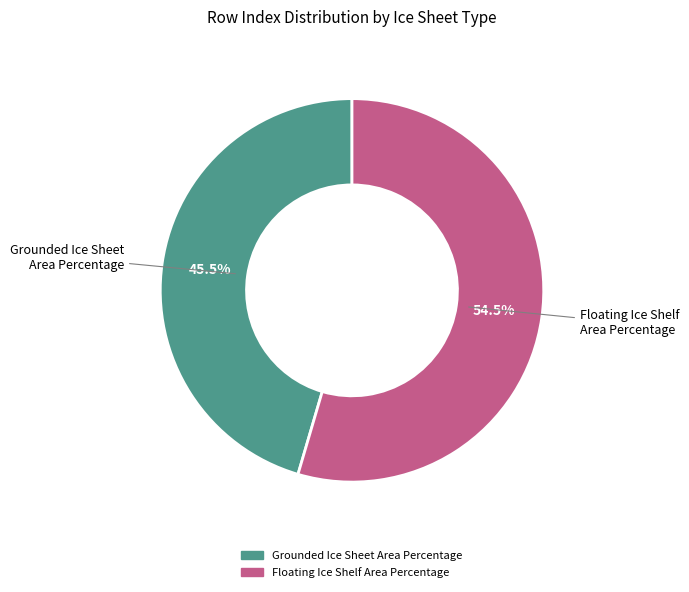

What is the ratio of the value at Grounded Ice Sheet Area Percentage to the value at Floating Ice Shelf Area Percentage?

0.8